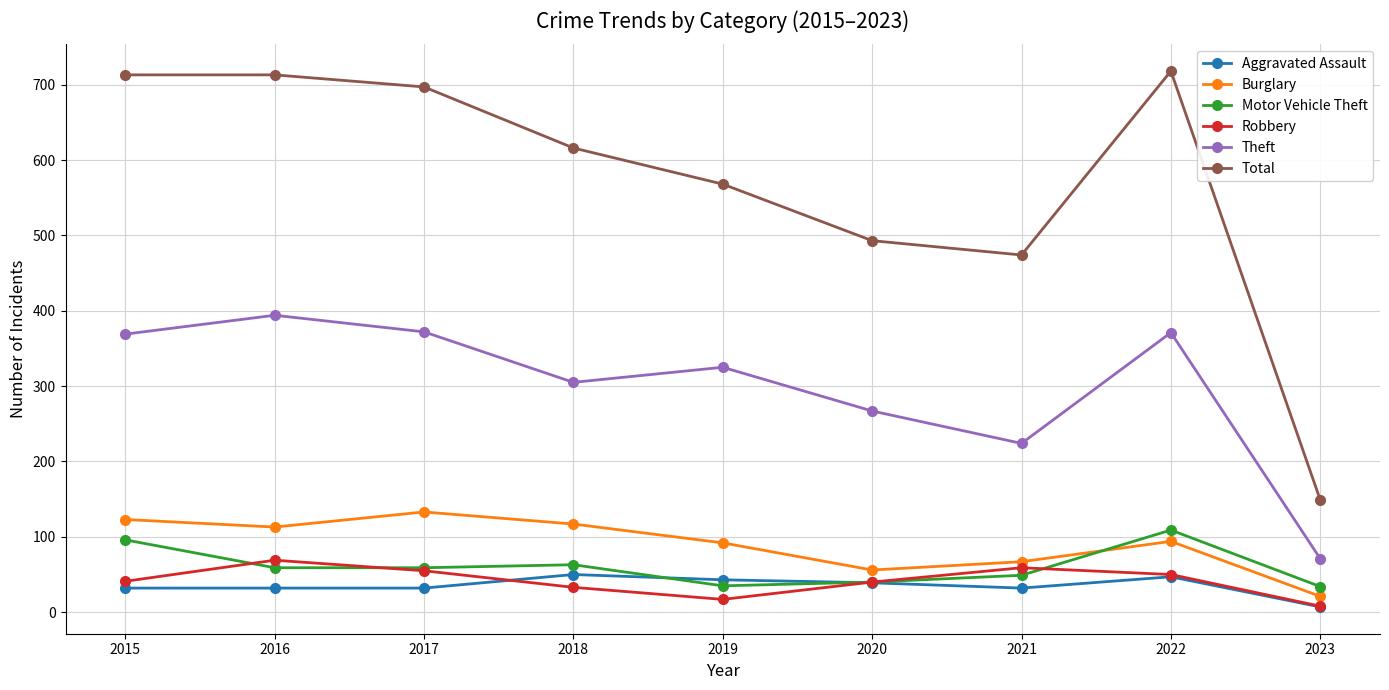

What is the difference between the highest and lowest values at 2020?

454